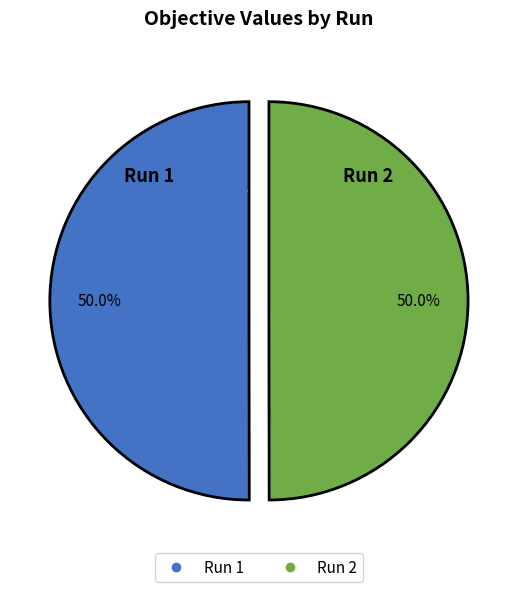

To the nearest percent, what is the average slice percentage?

50%